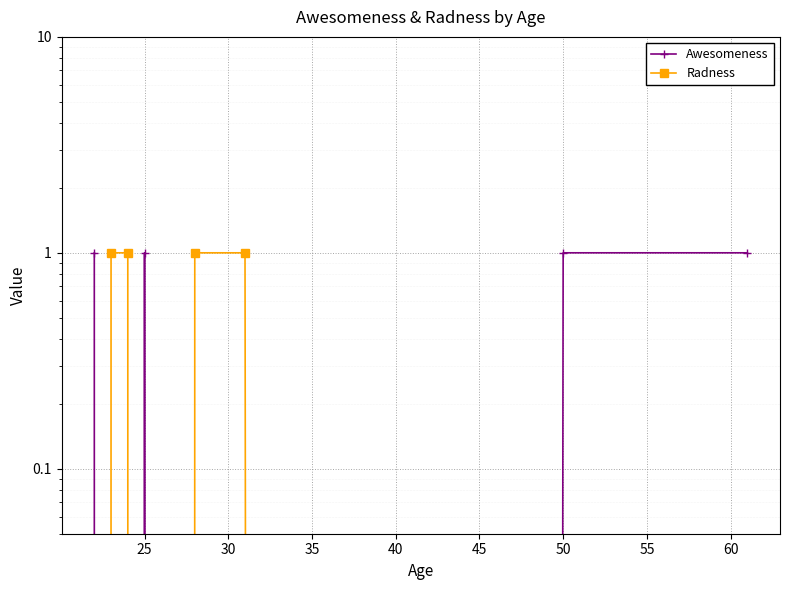

True or false: Radness has more than 1 points higher than both neighbors.

False